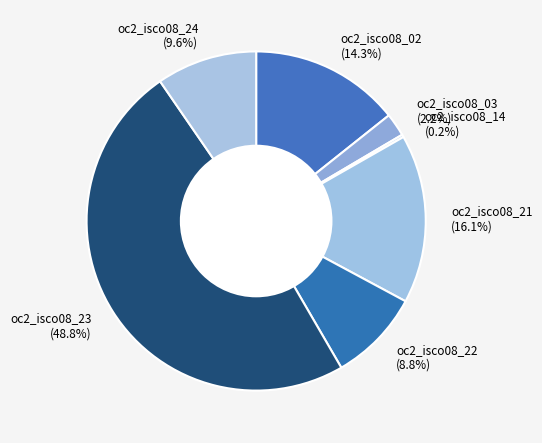

Which category has the biggest portion of the pie?

oc2_isco08_23